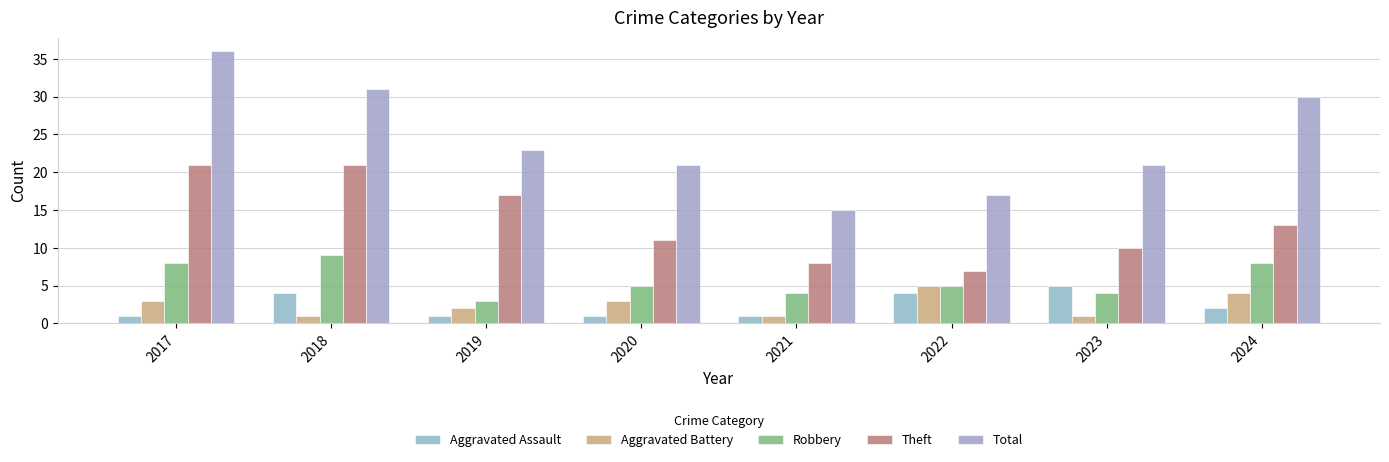

Count the number of data series in this chart.

5